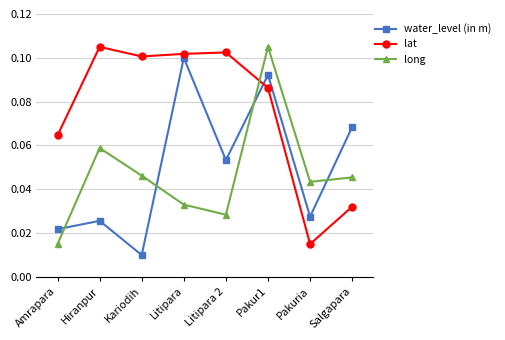

Rank the series at Kariodih from highest to lowest value.

lat, long, water_level (in m)